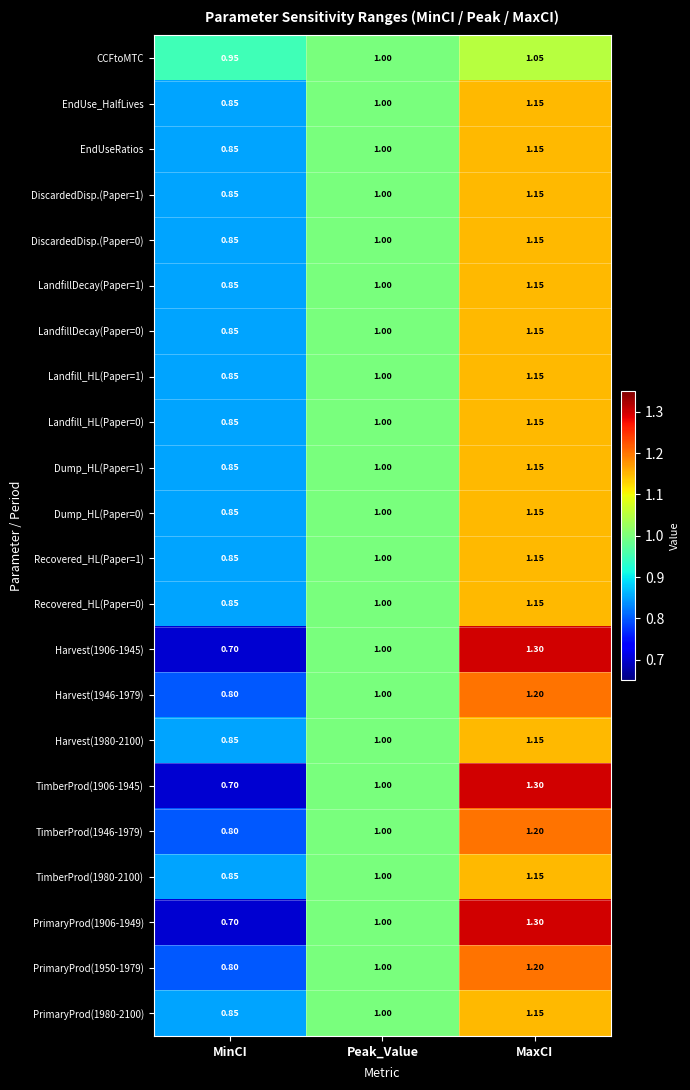

What is the smallest value displayed?

0.7